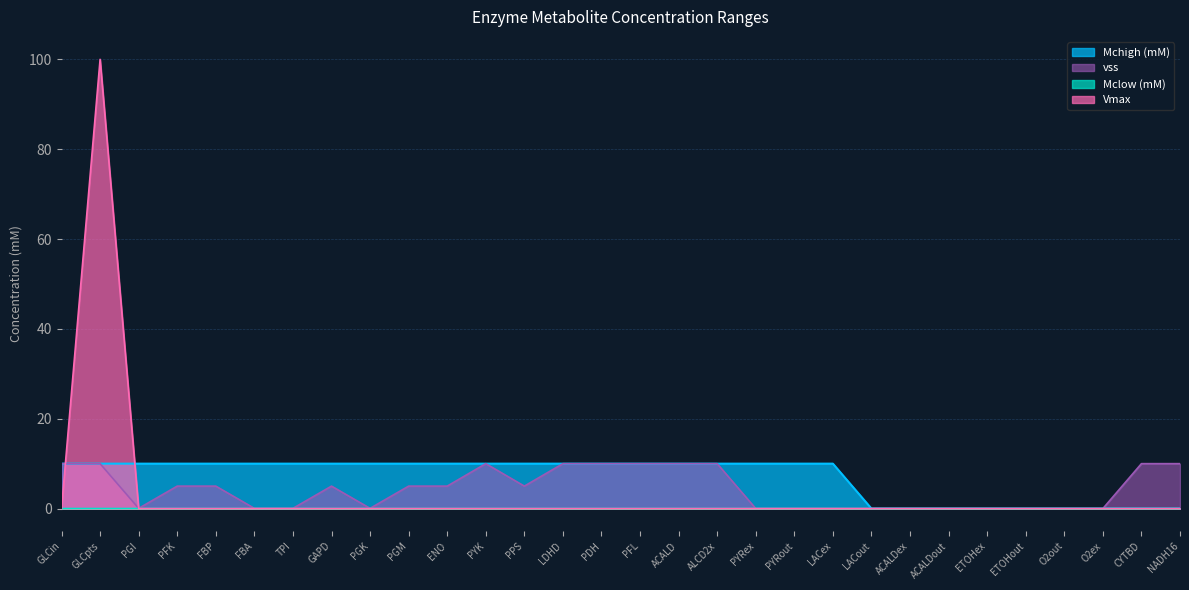

Which category has the lowest value in the vss series?

PYRex